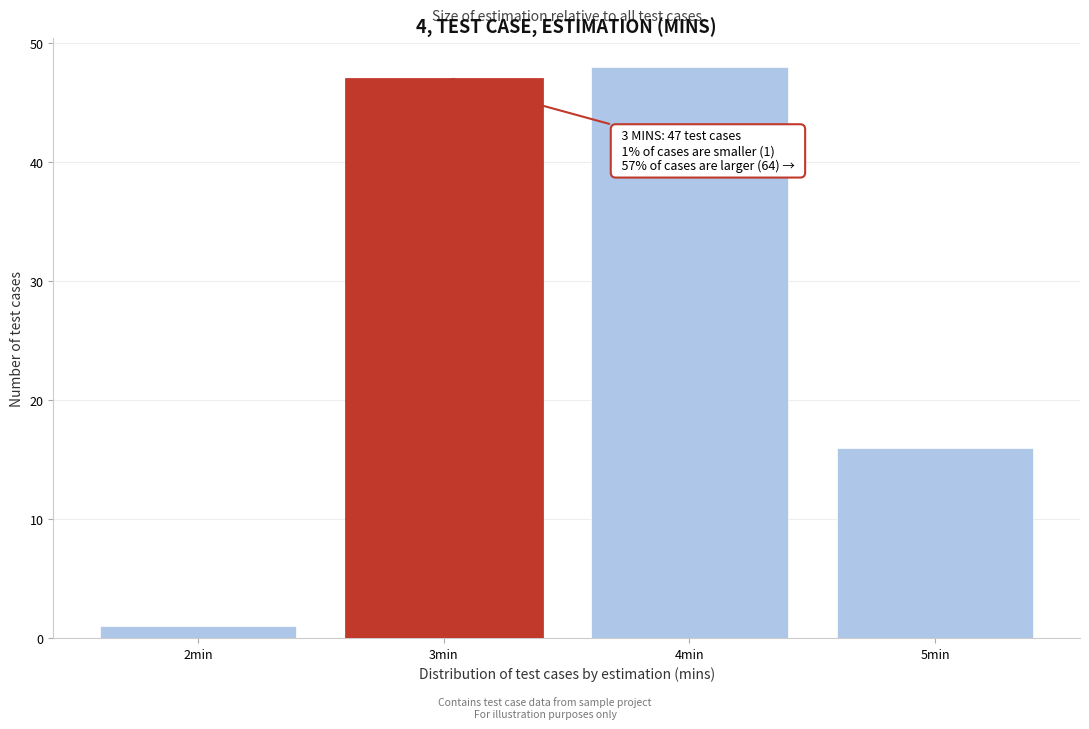

Over which range of the x-axis is the bar tallest?

3.5 to 4.5